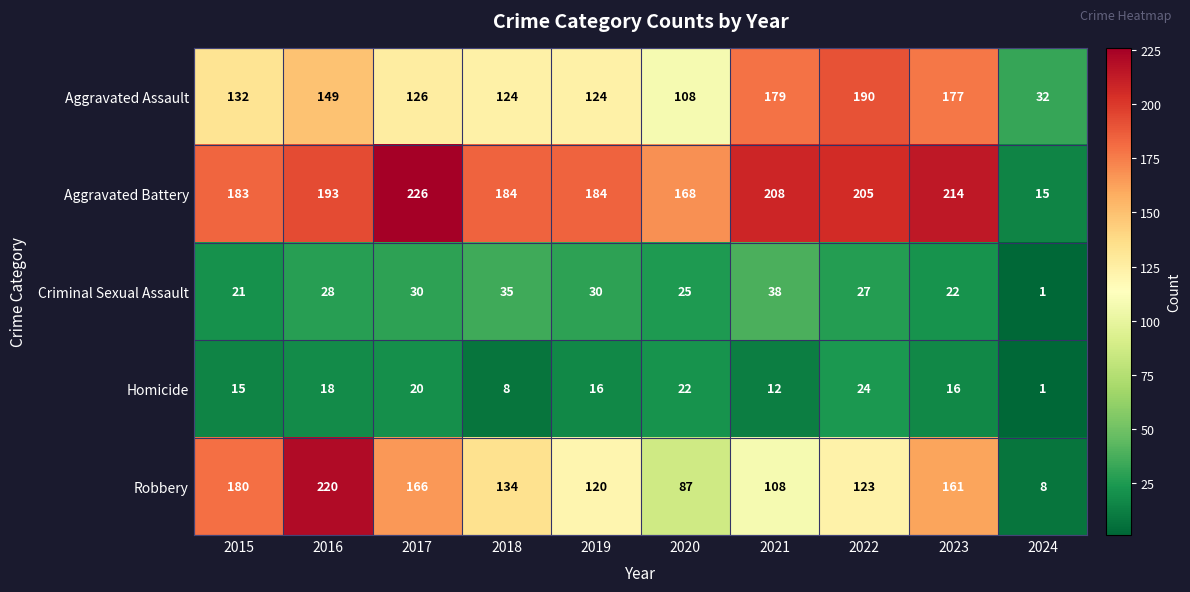

What is the difference between the maximum and minimum values in the Aggravated Assault series?

158